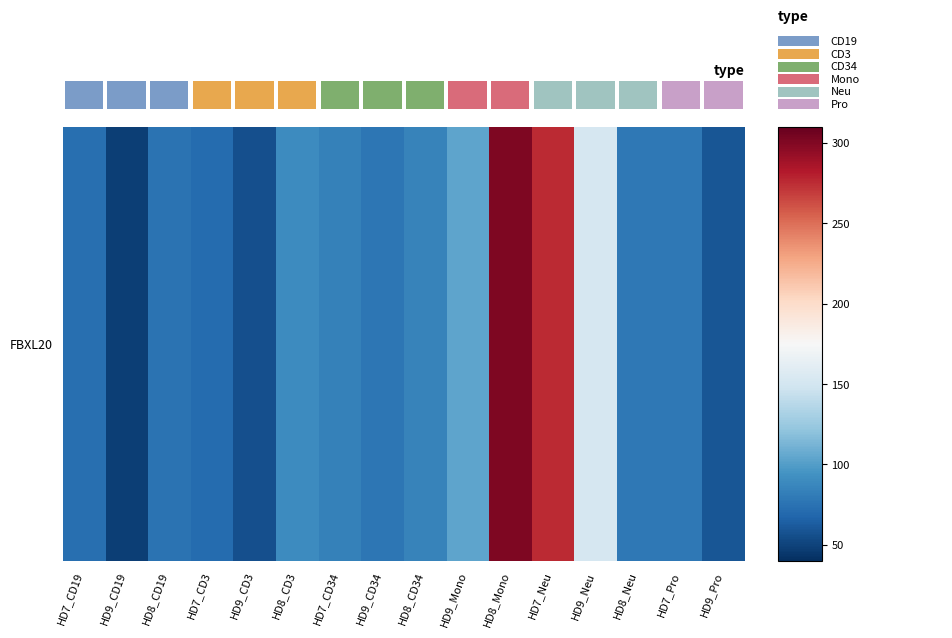

Reading left to right, transcribe all the data shown in this chart.

73.2	47.9	74.9	70.7	56.5	90.4	84.0	77.3	84.7	103.8	301.1	275.6	152.3	78.0	78.4	59.2